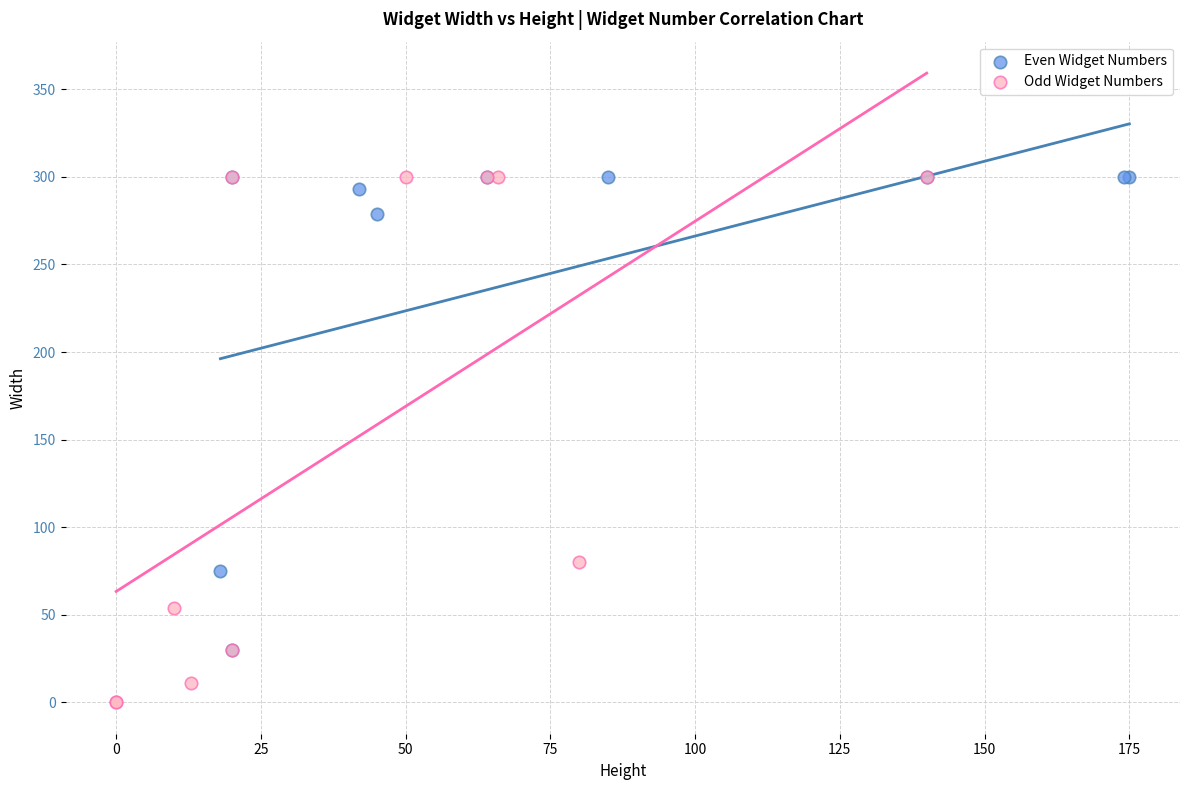

What are all the series names shown in the legend?

Even Widget Numbers, Odd Widget Numbers